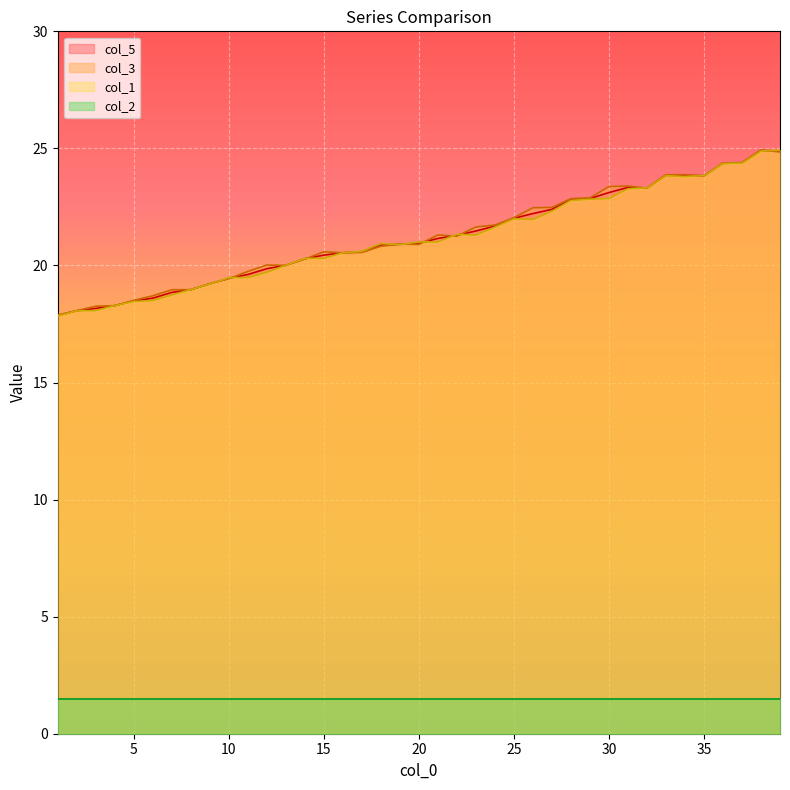

True or false: col_1 has more than 1 points higher than both neighbors.

True